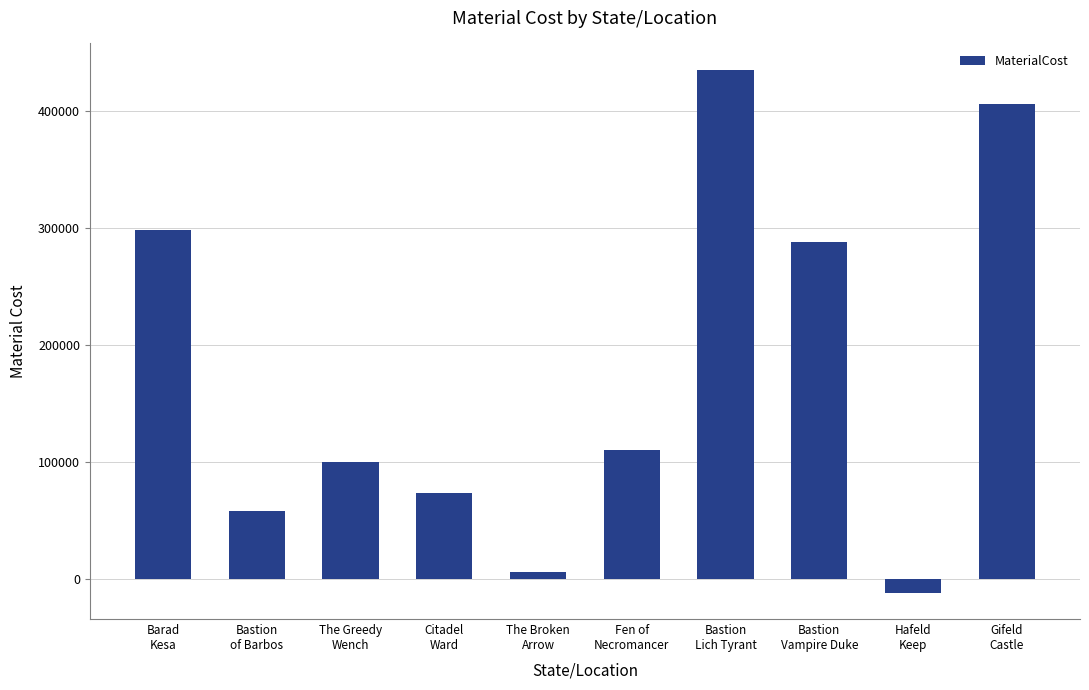

What position from the left is Bastion
of Barbos?

2